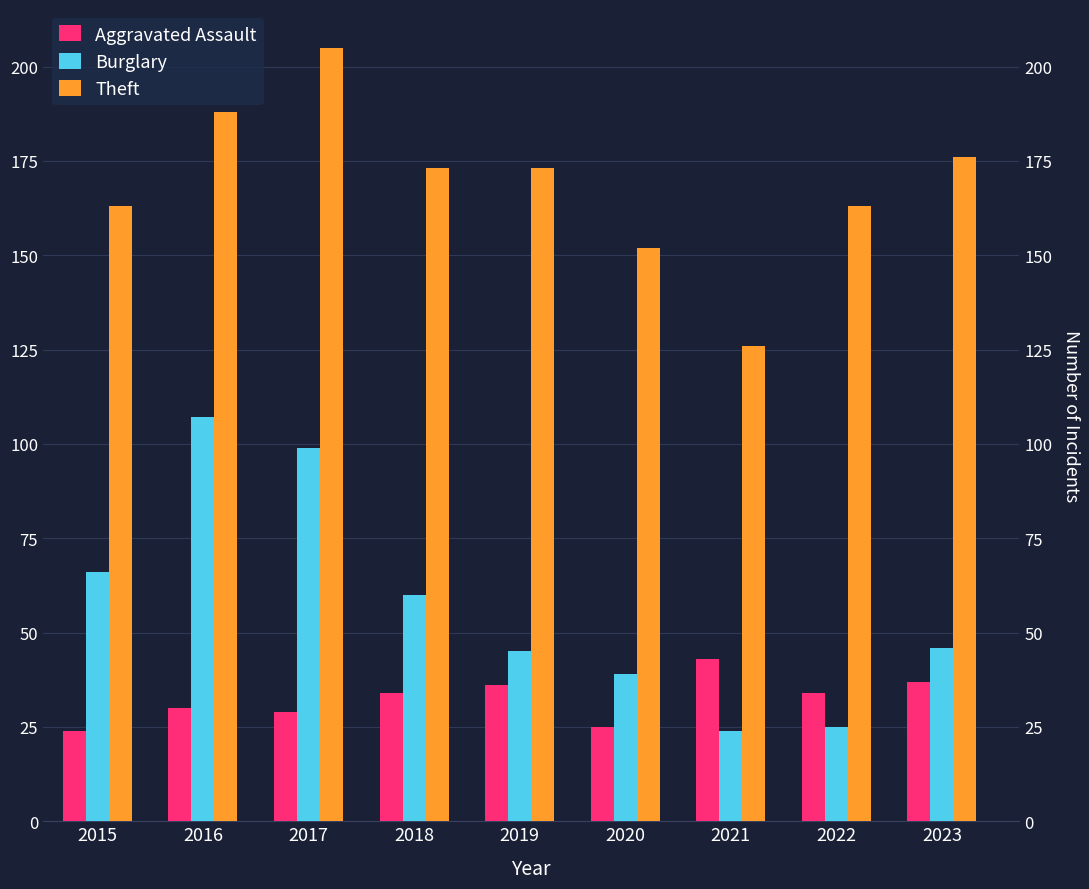

Which series has the largest total across all categories?

Theft